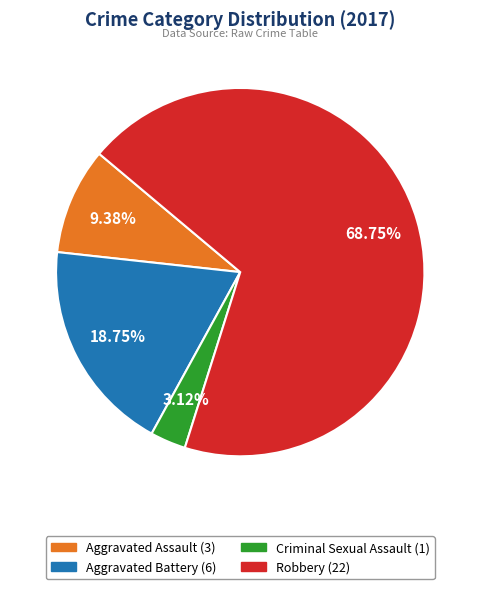

Count the number of slices in the pie.

4